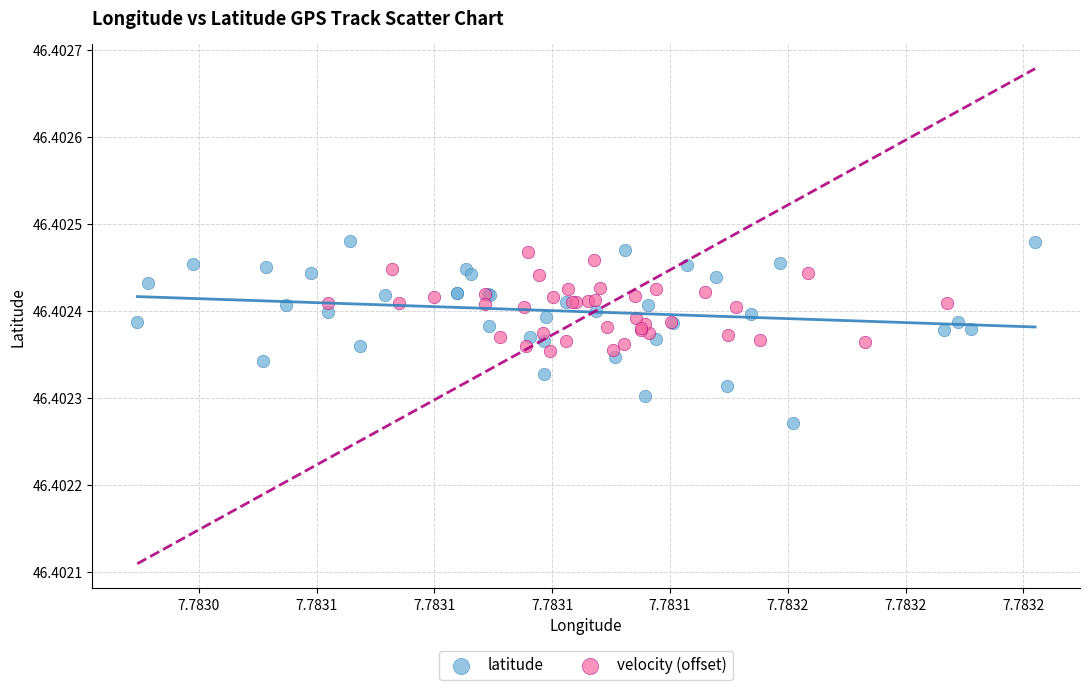

Which series has the largest Y range (max minus min)?

latitude